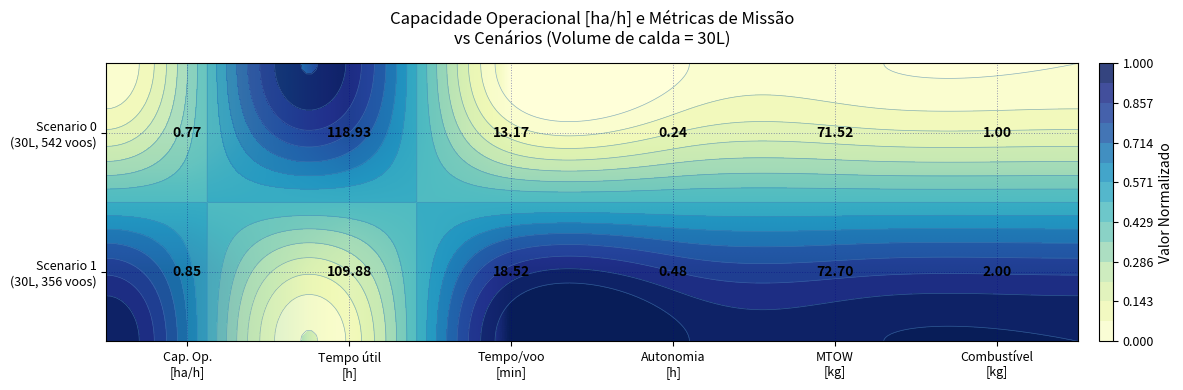

List the series in order of their peak value, highest first.

Scenario 0 (30L, 542 voos), Scenario 1 (30L, 356 voos)